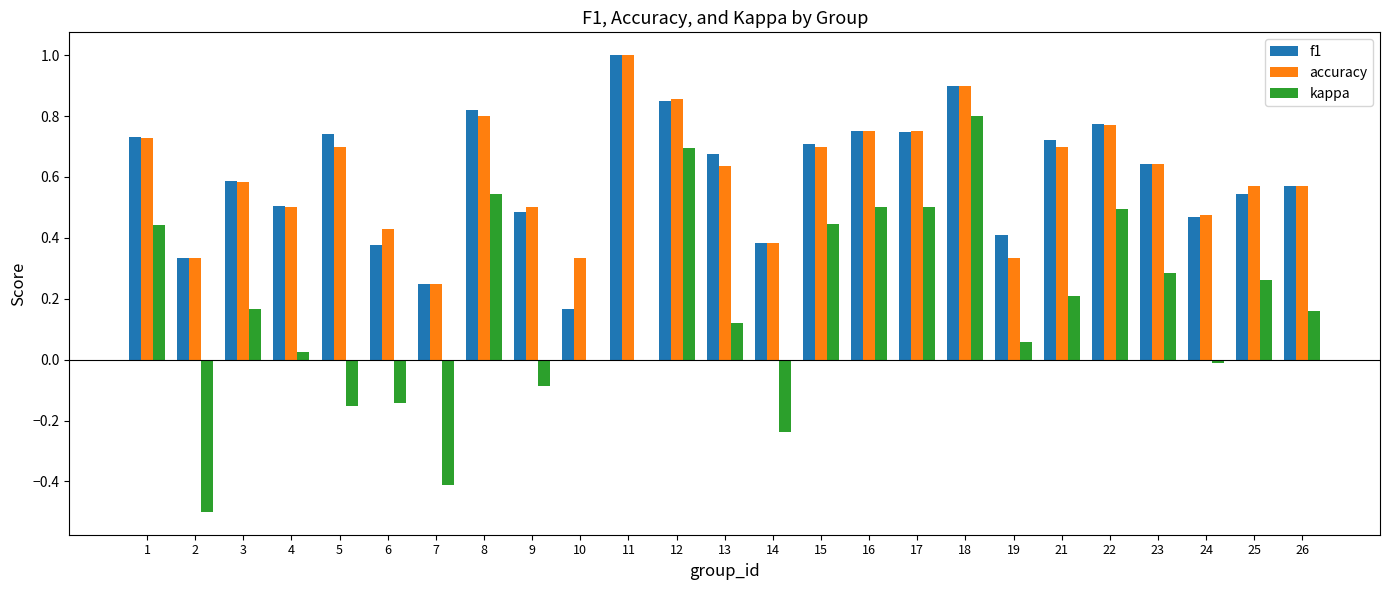

What is the sum of the f1 values at 18 and 26?

1.5